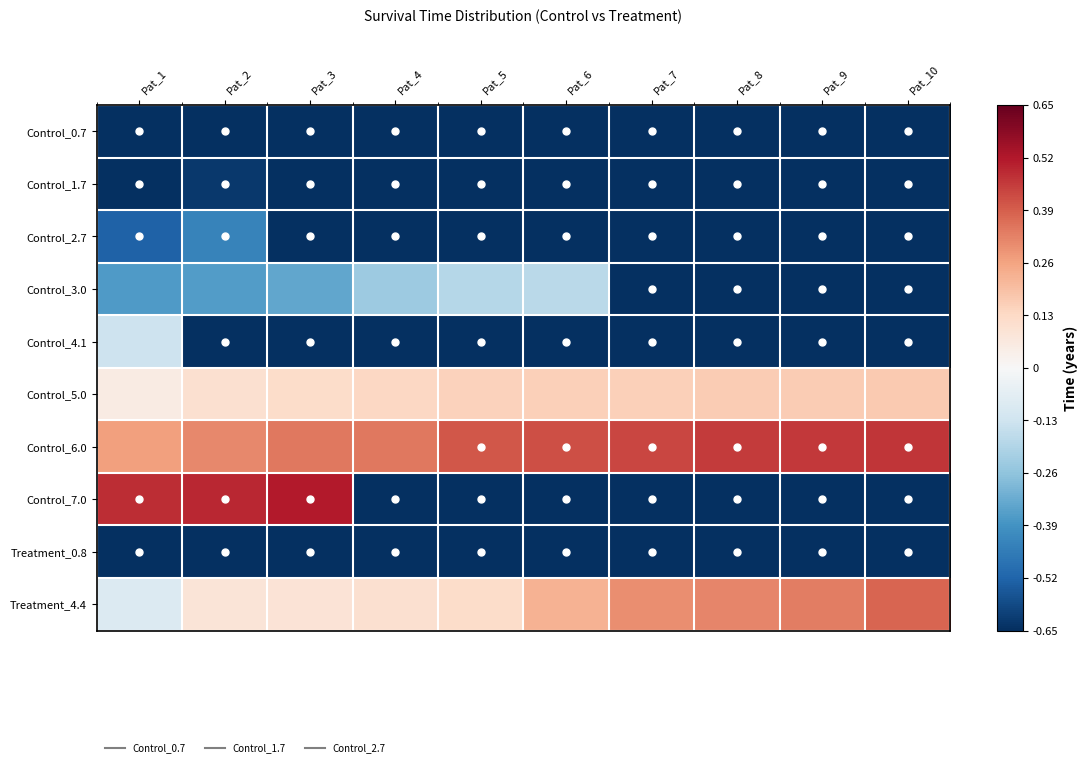

At Pat_3, list the series in order from smallest to largest.

Control_0.7, Control_1.7, Control_2.7, Control_4.1, Treatment_0.8, Control_3.0, Treatment_4.4, Control_5.0, Control_6.0, Control_7.0